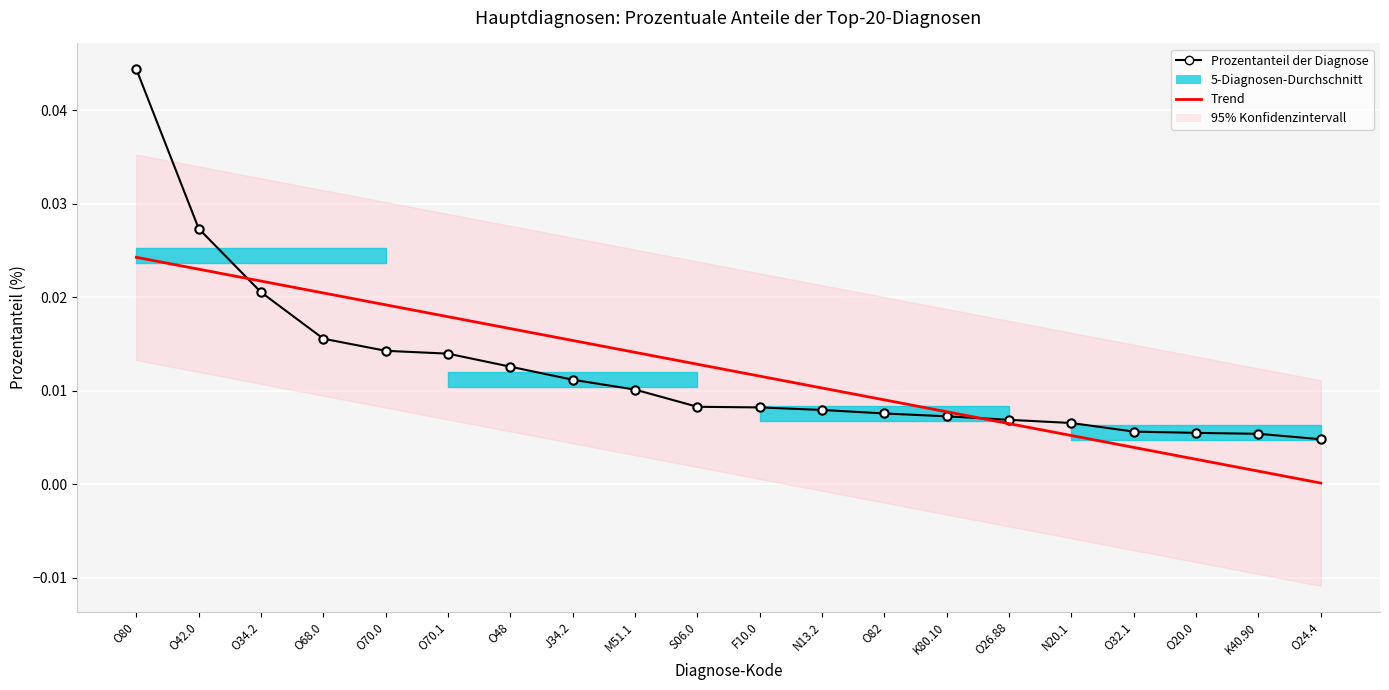

How many lines are shown in the chart?

2